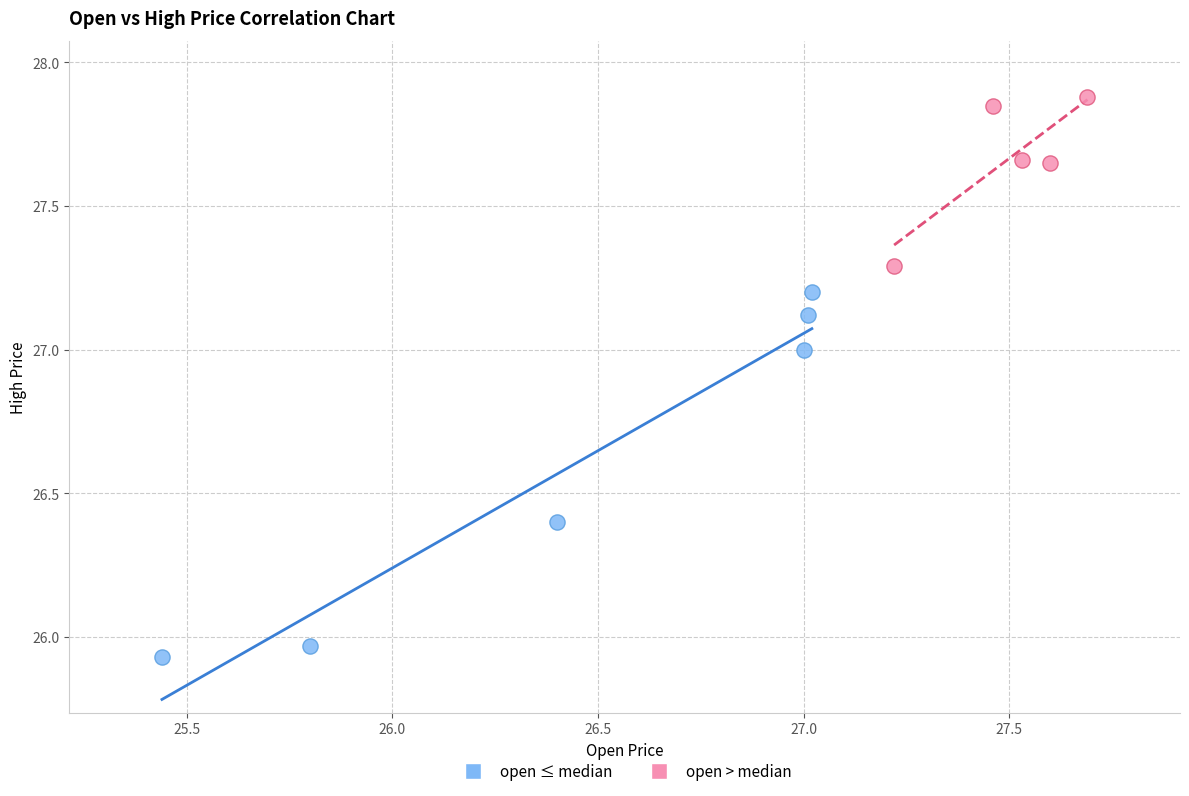

Which series contains the highest Y value?

open > median